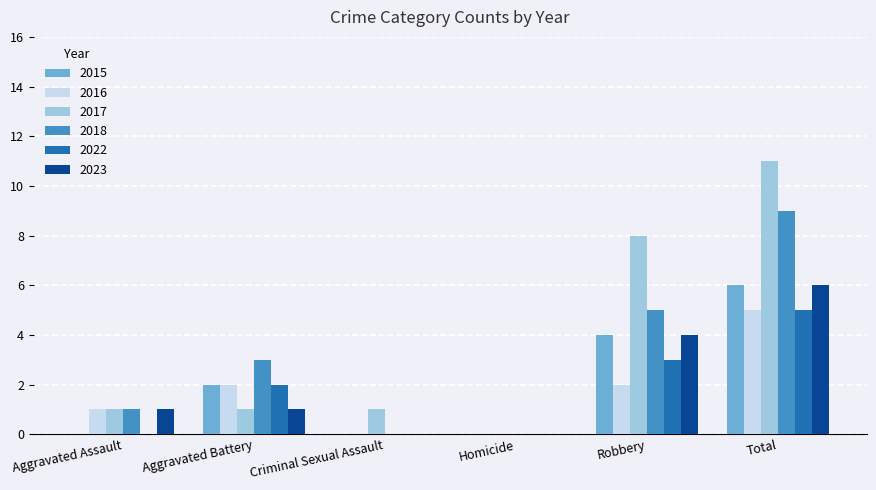

The value of 2016 at Aggravated Battery is 1. True or false?

False